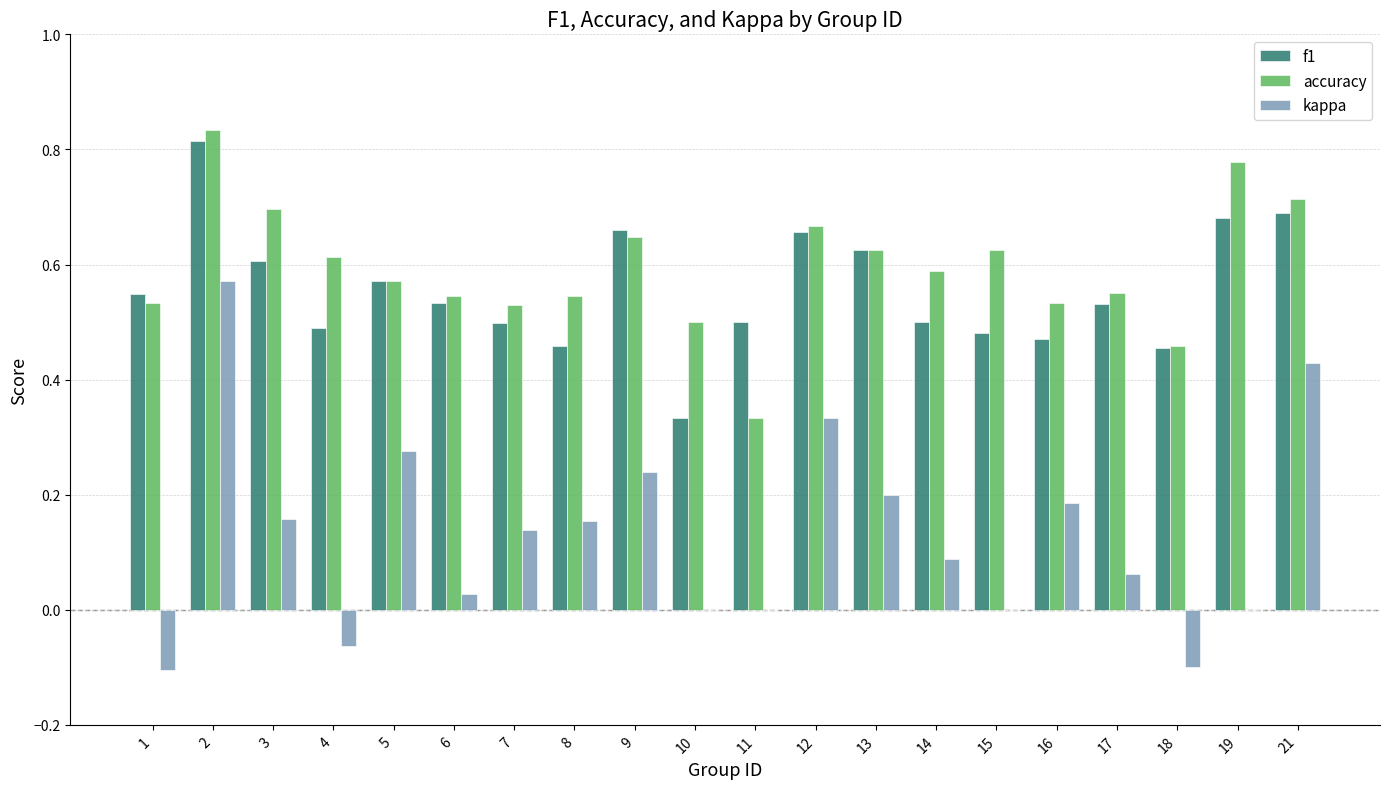

At which category is the sum across all series the highest?

2